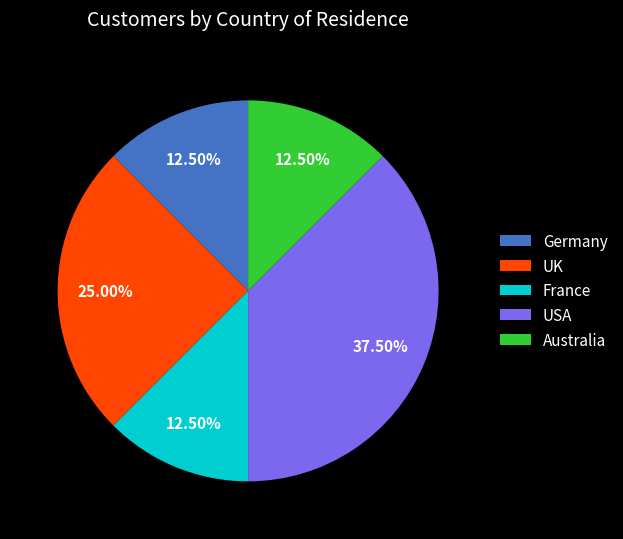

Which slice is the largest?

USA